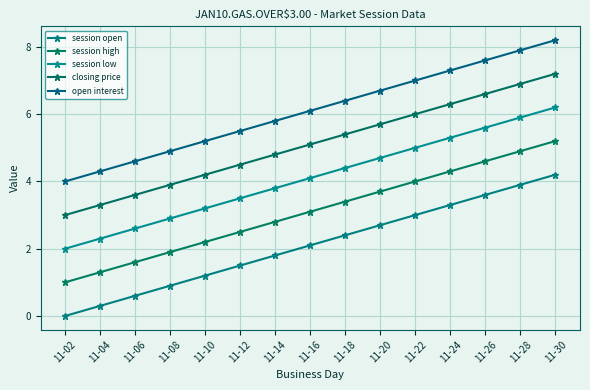

What is the value of the session low point at the 10th from the left?

4.7